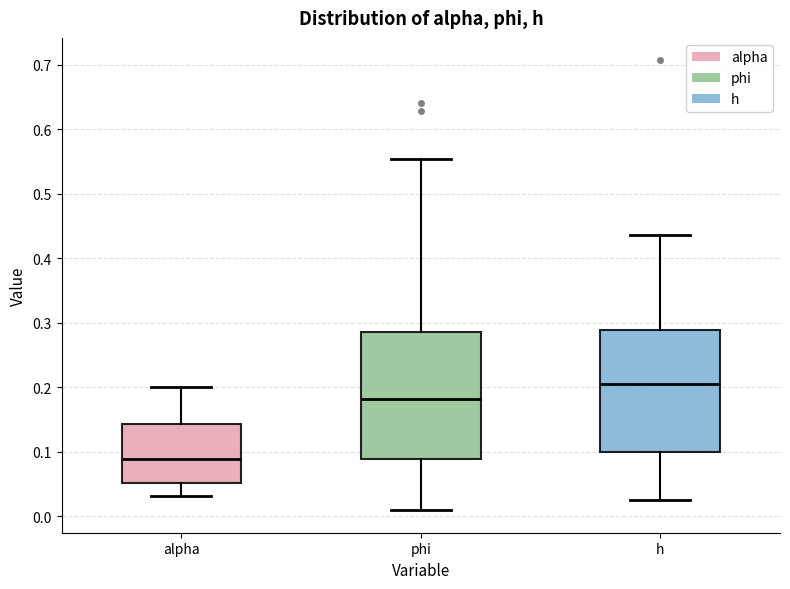

Reading left to right, transcribe this box plot: for each box, give where its median line is, the range the box spans, and where its two whiskers end, as read against the y-axis. The values are not printed on the chart, so give them approximately, as read against the axis.

alpha: median 0.09, box 0.05 to 0.14, whiskers 0.03 to 0.20
phi: median 0.18, box 0.09 to 0.29, whiskers 0.01 to 0.55
h: median 0.20, box 0.10 to 0.29, whiskers 0.02 to 0.44